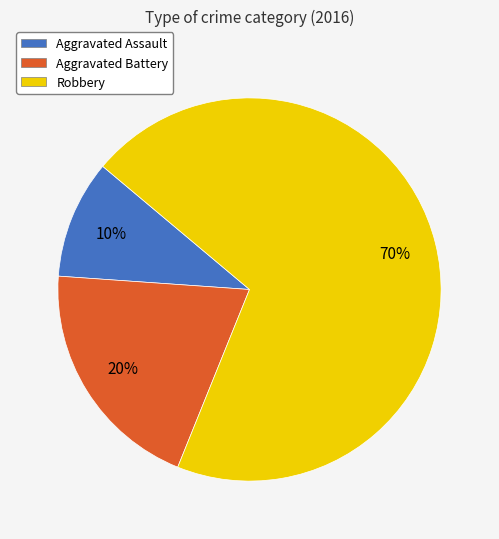

True or false: Aggravated Battery accounts for 14% of the total.

False